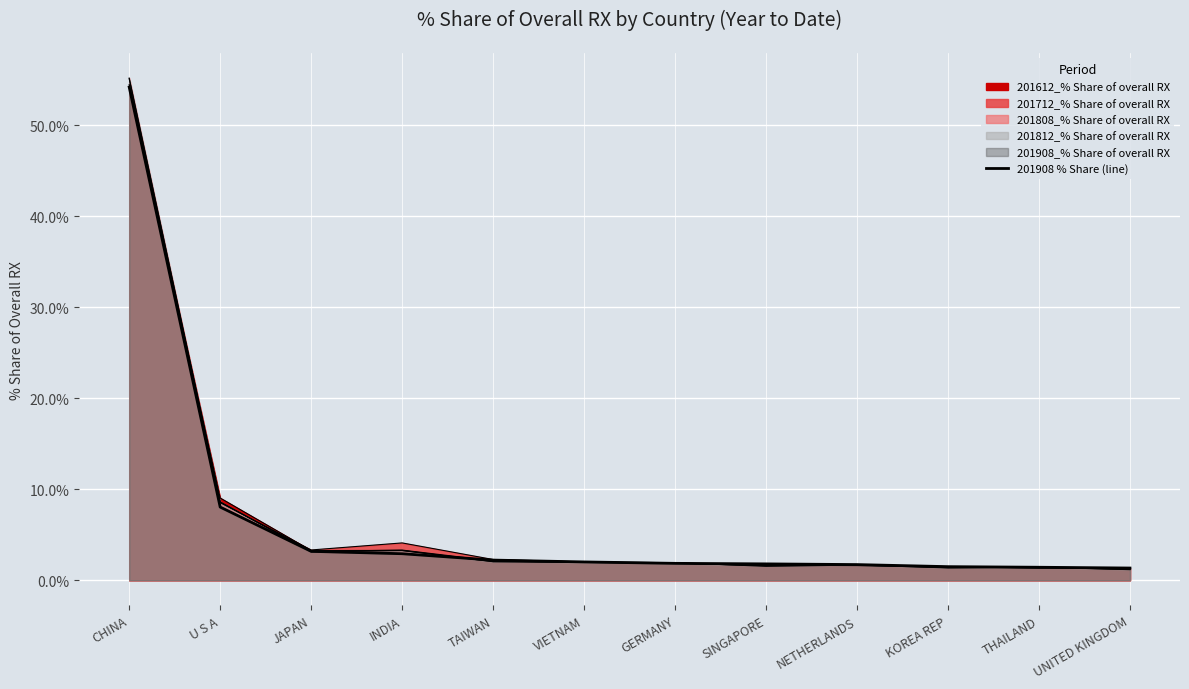

Rank the categories by value from highest to lowest.

CHINA, U S A, JAPAN, INDIA, TAIWAN, VIETNAM, GERMANY, SINGAPORE, NETHERLANDS, KOREA REP, THAILAND, UNITED KINGDOM